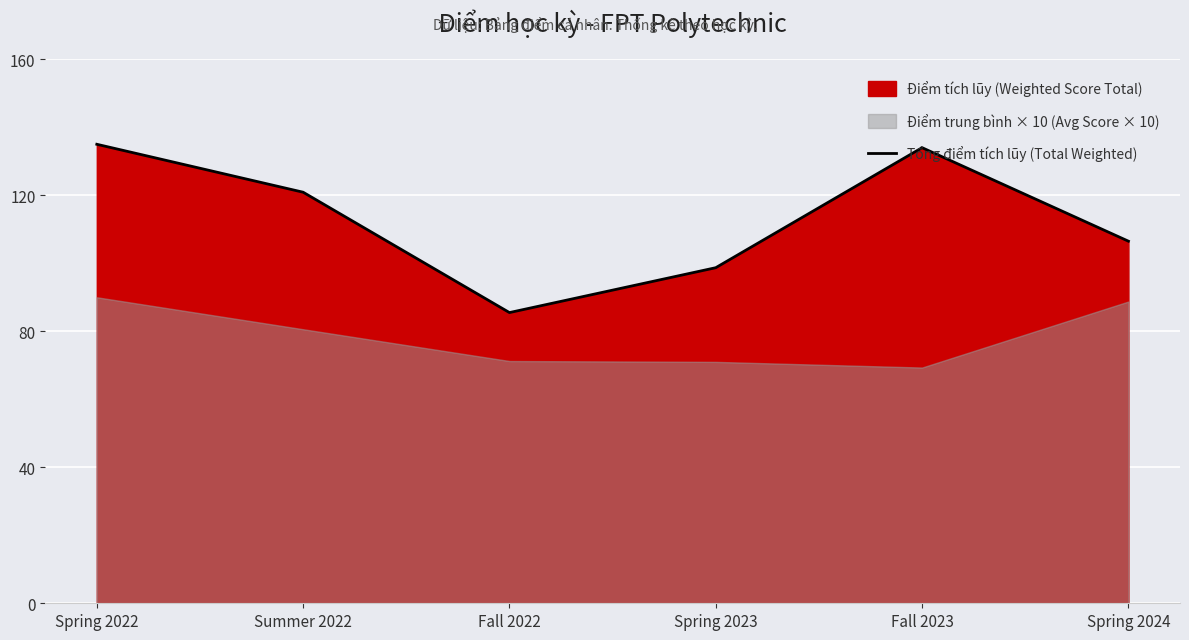

What position from the right is Summer 2022?

5